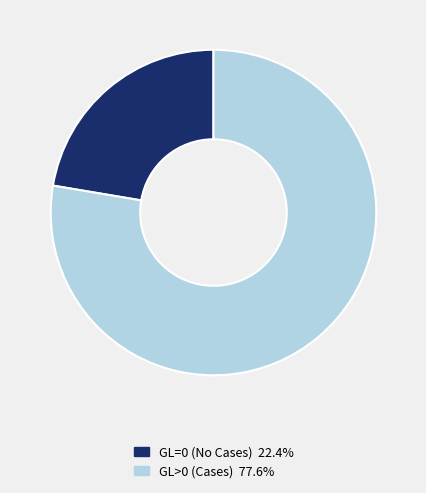

Does any single category account for the majority?

Yes